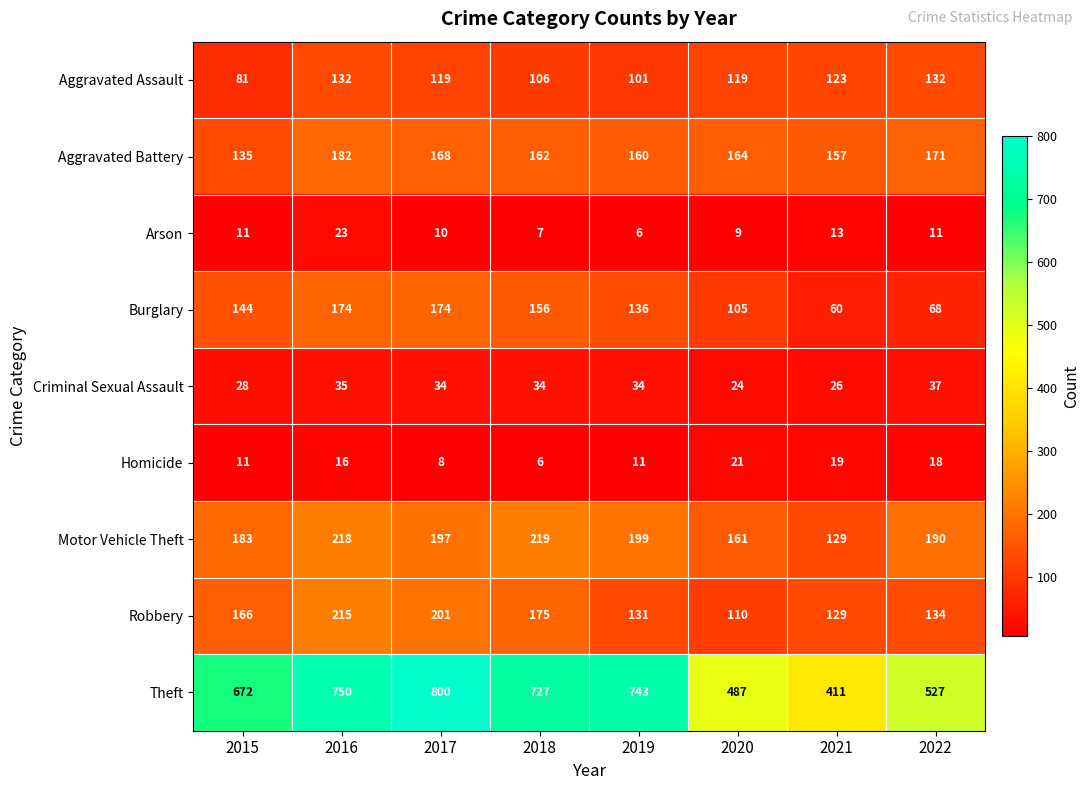

What is the average value of the Aggravated Battery series?

162